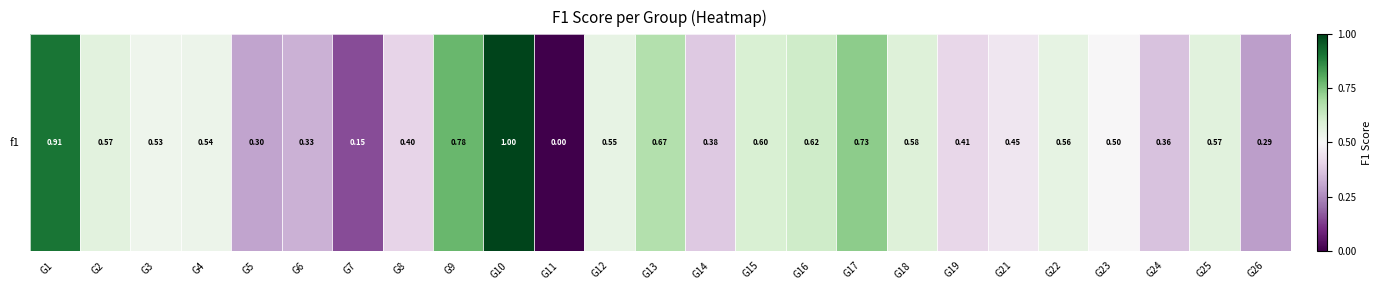

Which category has the lowest value across all series?

G11